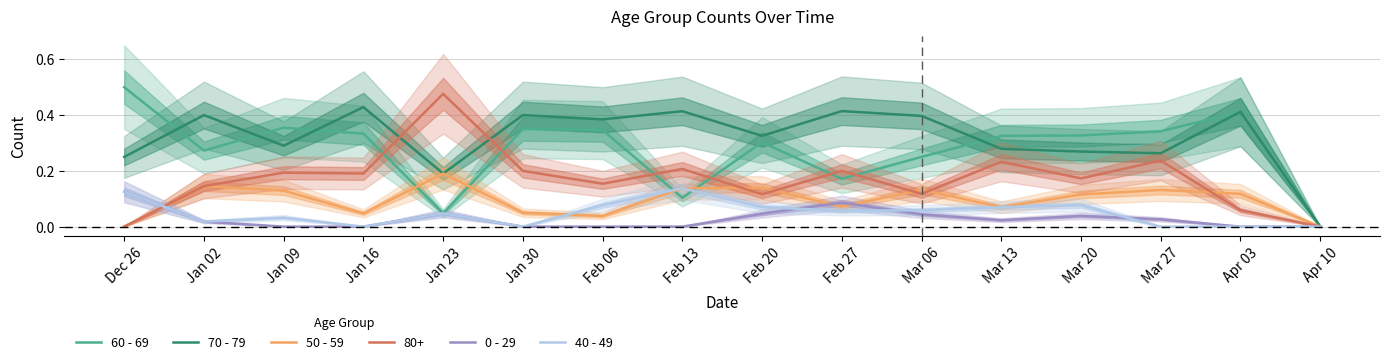

What is the label of the 13th point from the right?

Jan 16